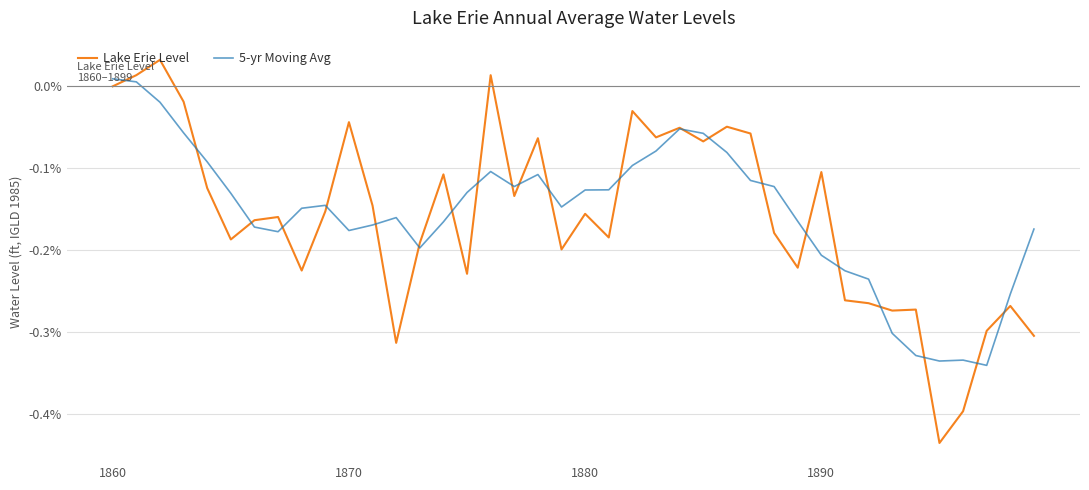

Rank the series by their maximum value, from highest to lowest.

Lake Erie Level, 5-yr Moving Avg